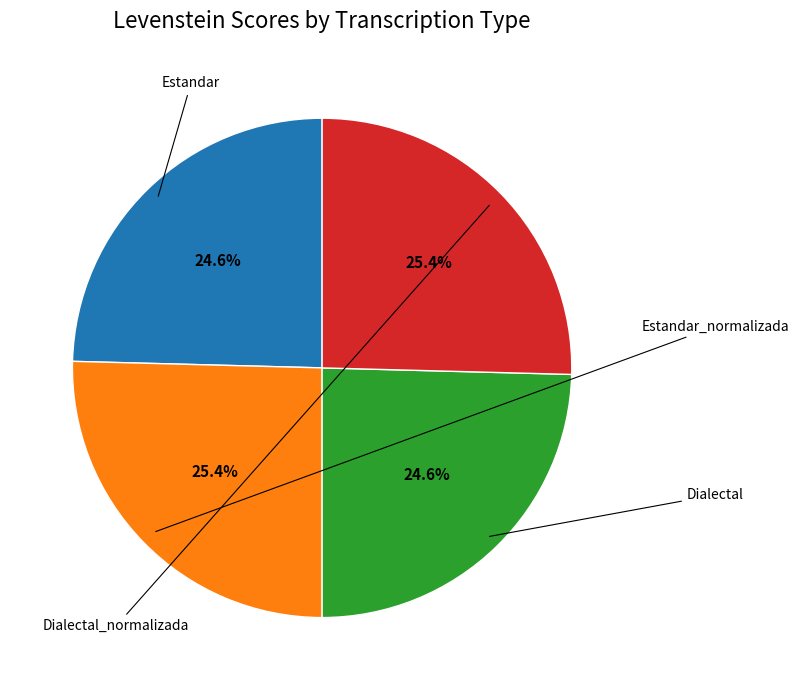

Is there a majority slice in this chart?

No